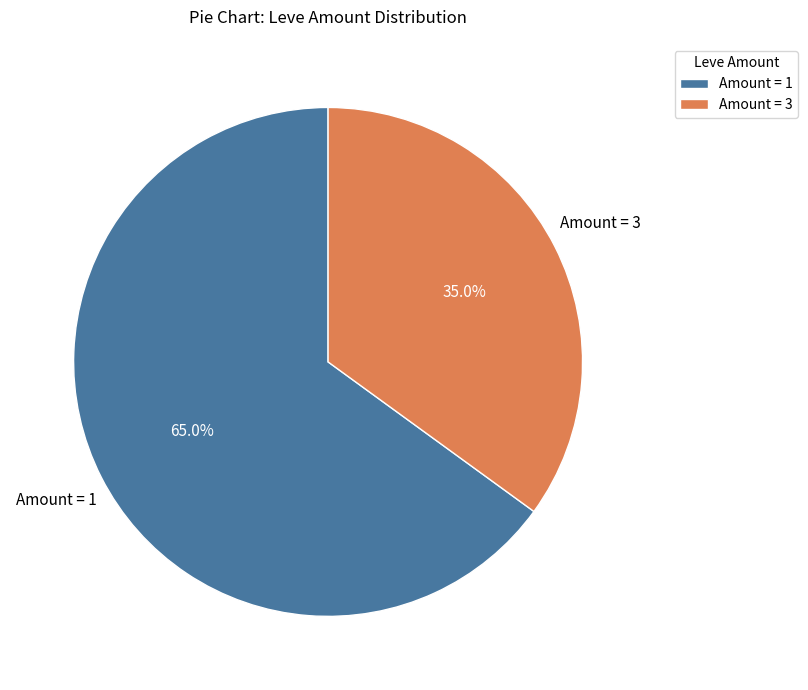

Which slice represents more than half of the pie?

Amount = 1